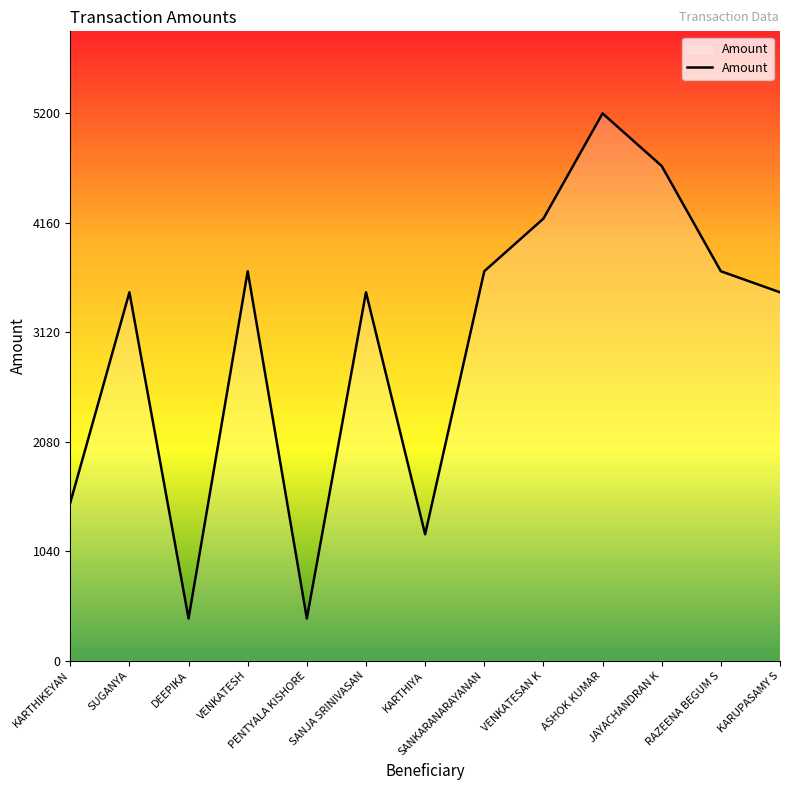

What is the approximate value at VENKATESAN K?

4200